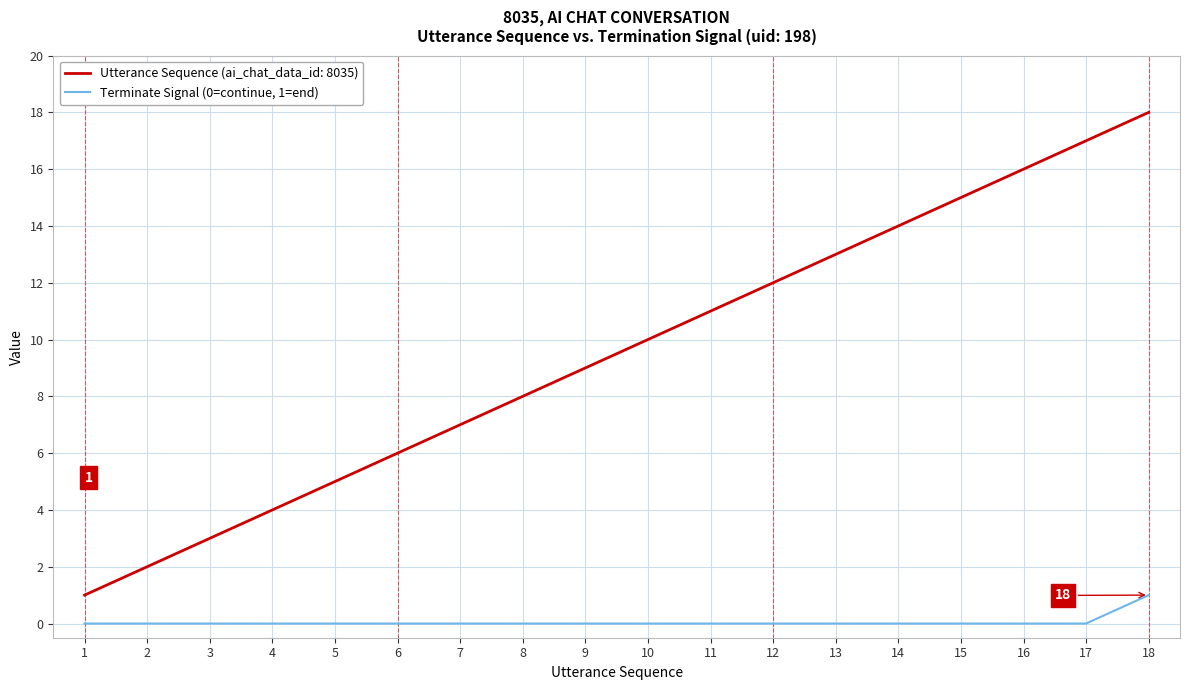

Is it true that Terminate Signal (0=continue, 1=end) equals 1 at 7?

False